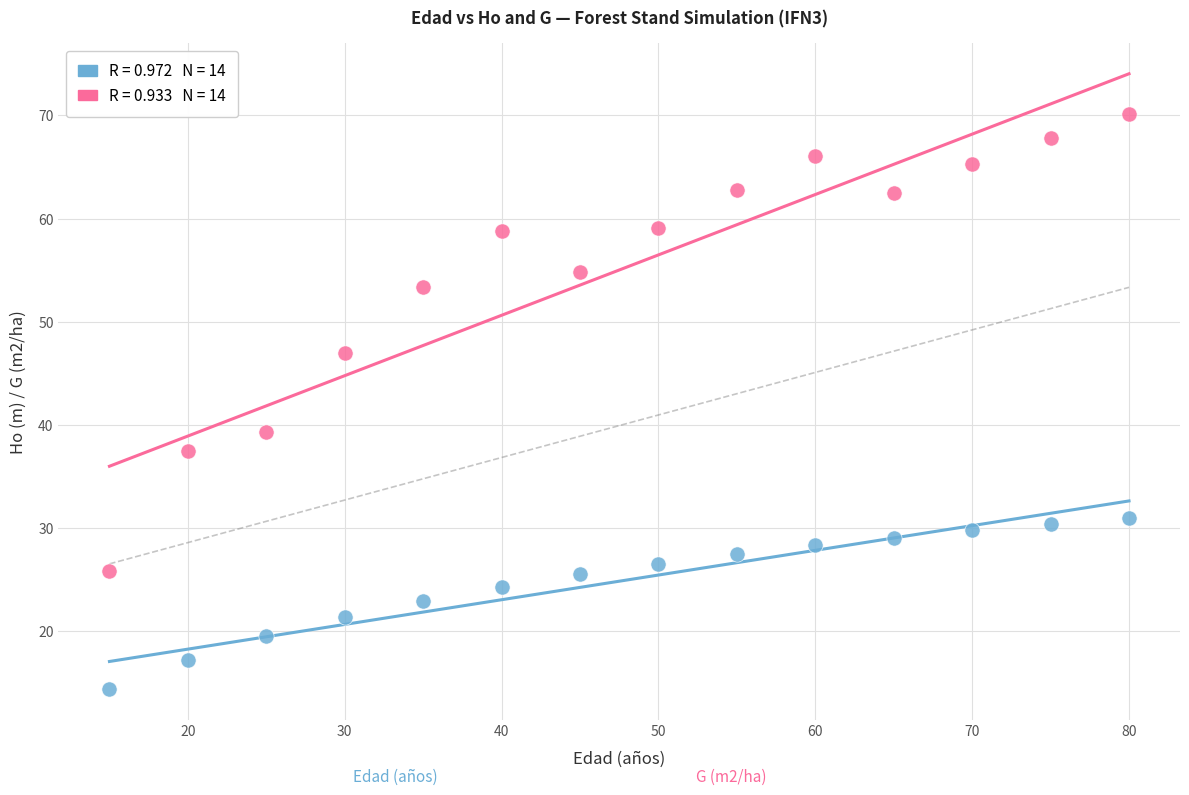

Across all series, what Y value is closest to 42?

39.3